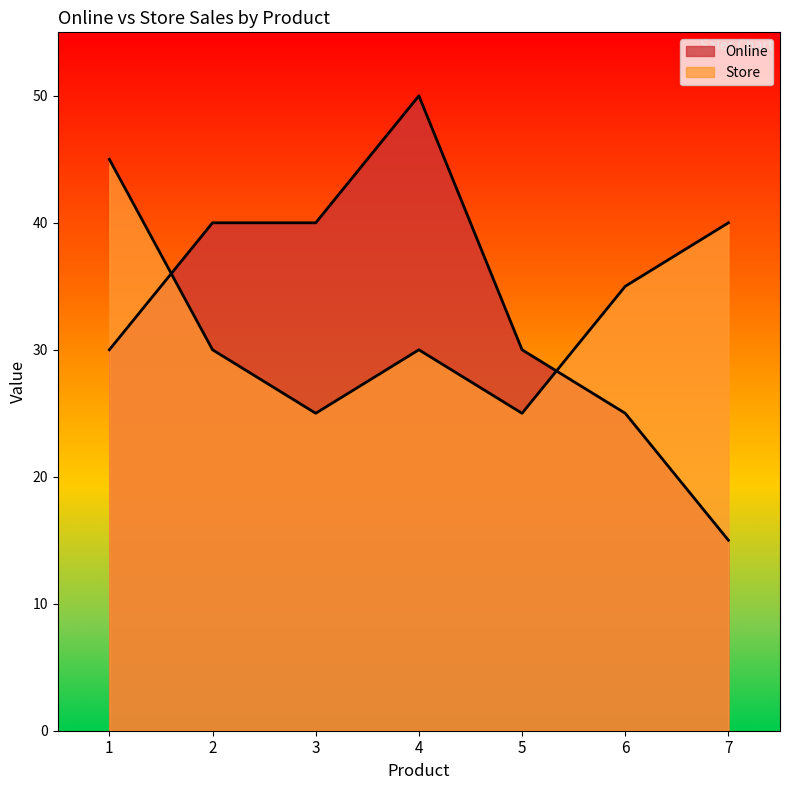

List the labels in order of Online value, largest first.

4, 2, 3, 1, 5, 6, 7